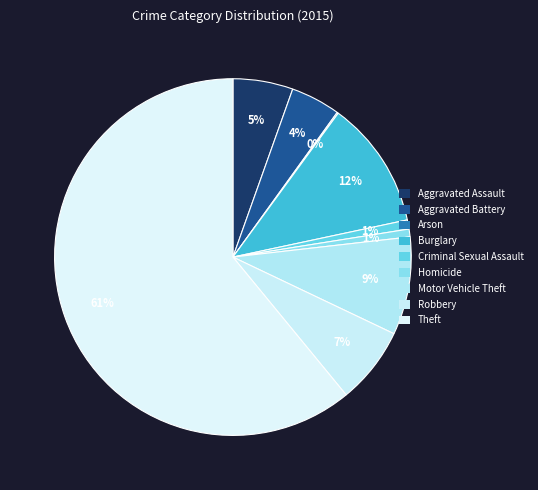

True or false: Burglary accounts for 12% of the total.

True